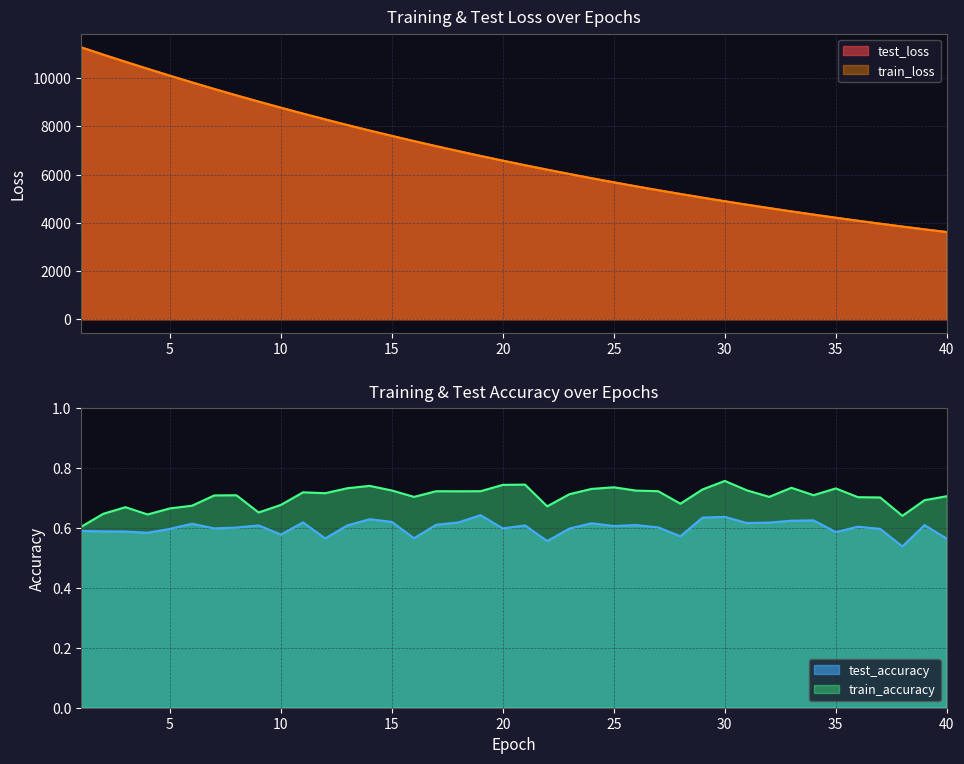

Is it true that train_accuracy equals 0.7 at 23?

True